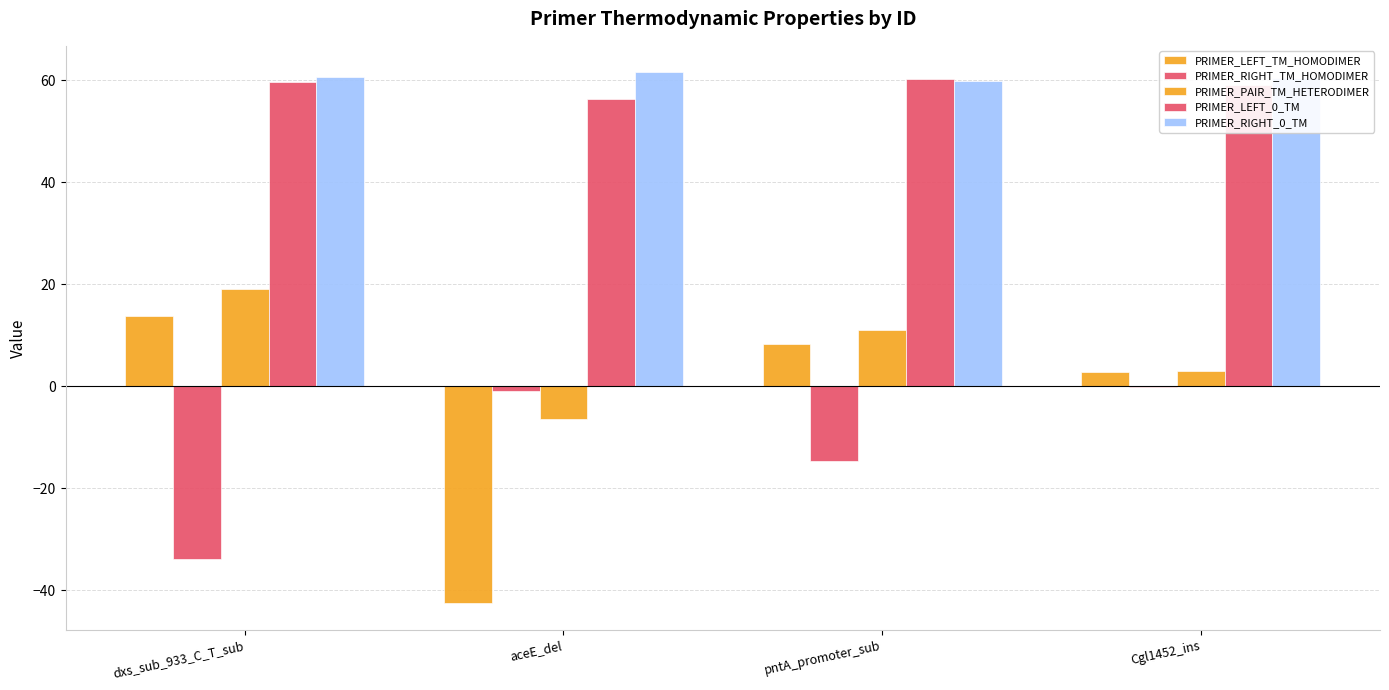

What is the average value of the PRIMER_RIGHT_TM_HOMODIMER series?

-12.4